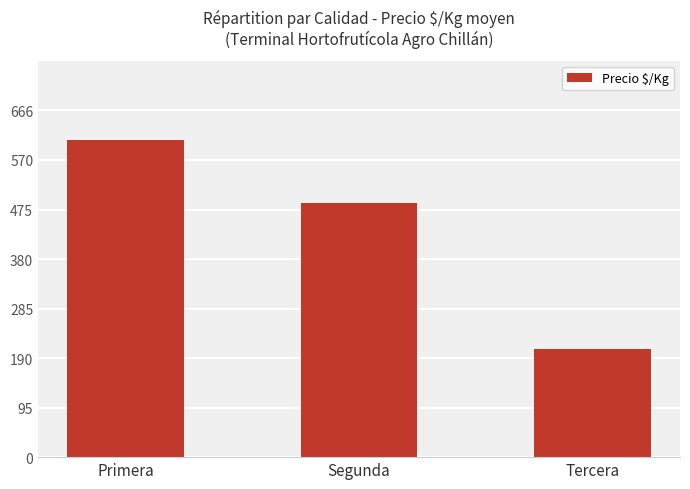

What position from the left is Segunda?

2